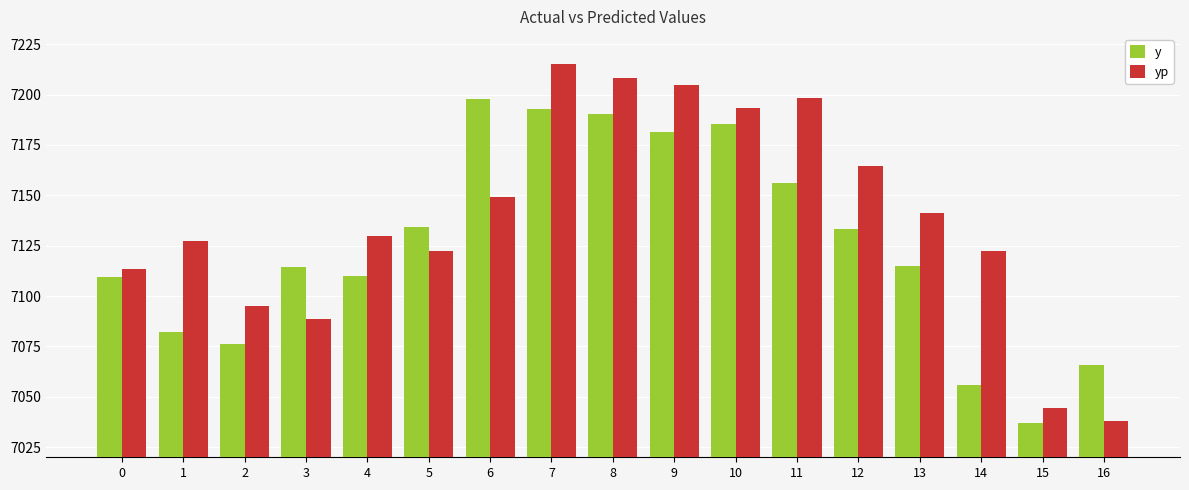

Which series changed the most between 14 and 16?

yp